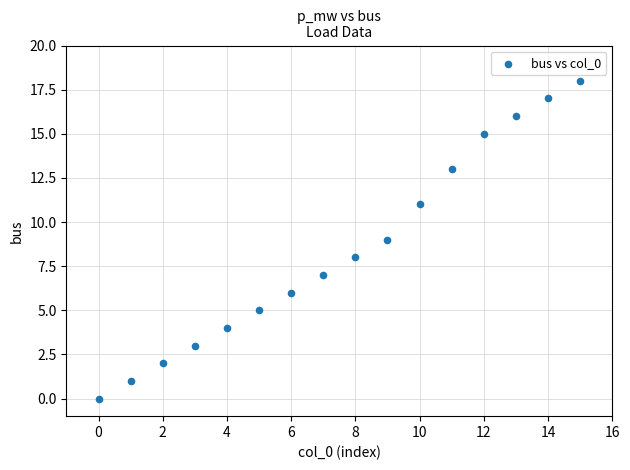

What is the range of Y values (max minus min)?

18